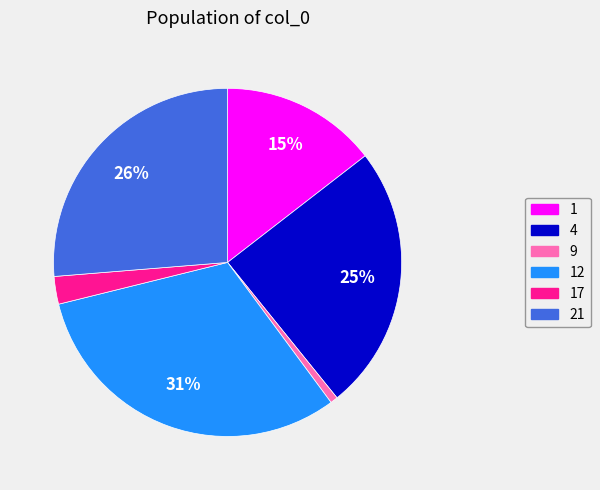

The 4 slice represents 32% of the pie. True or false?

False